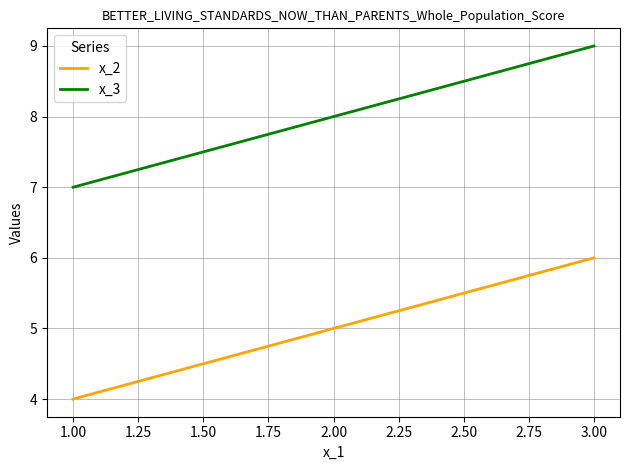

What are all the series names shown in the legend?

x_2, x_3